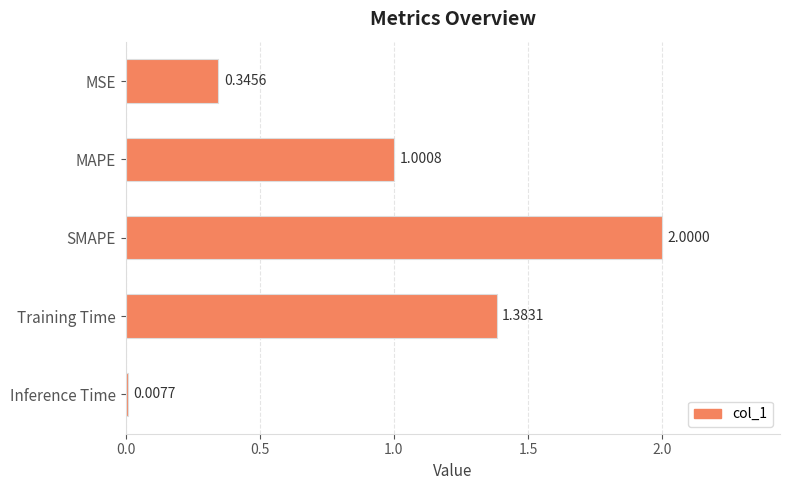

Where is the data nearest to the value 1?

MAPE